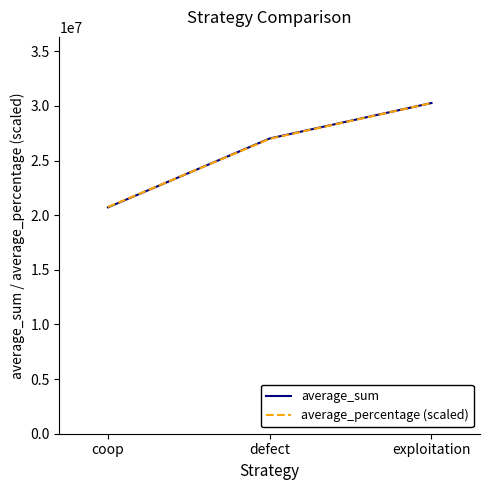

Reading left to right, transcribe all the data shown in this chart.

average_sum: 20715541.0	27019825.0	30264634.0
average_percentage (scaled): 20748434.6	26988565.4	30264634.0